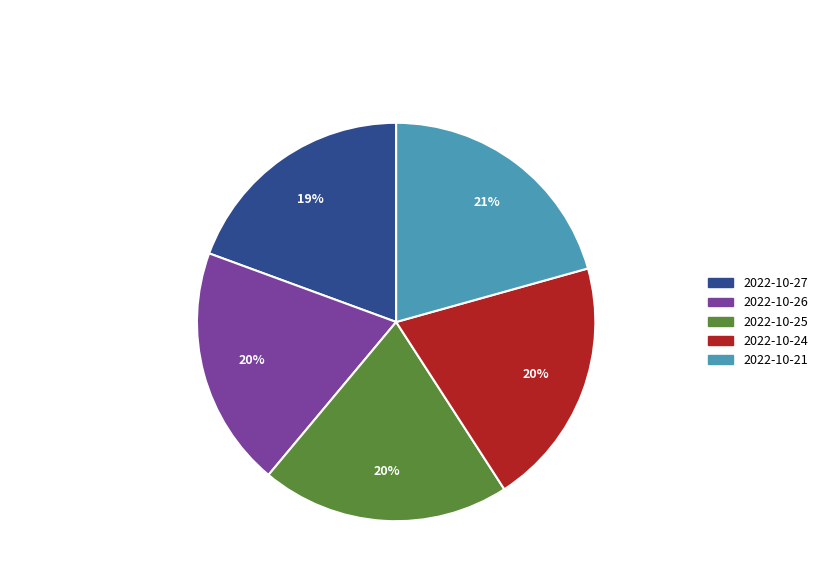

Is there any slice that represents more than half of the pie?

No